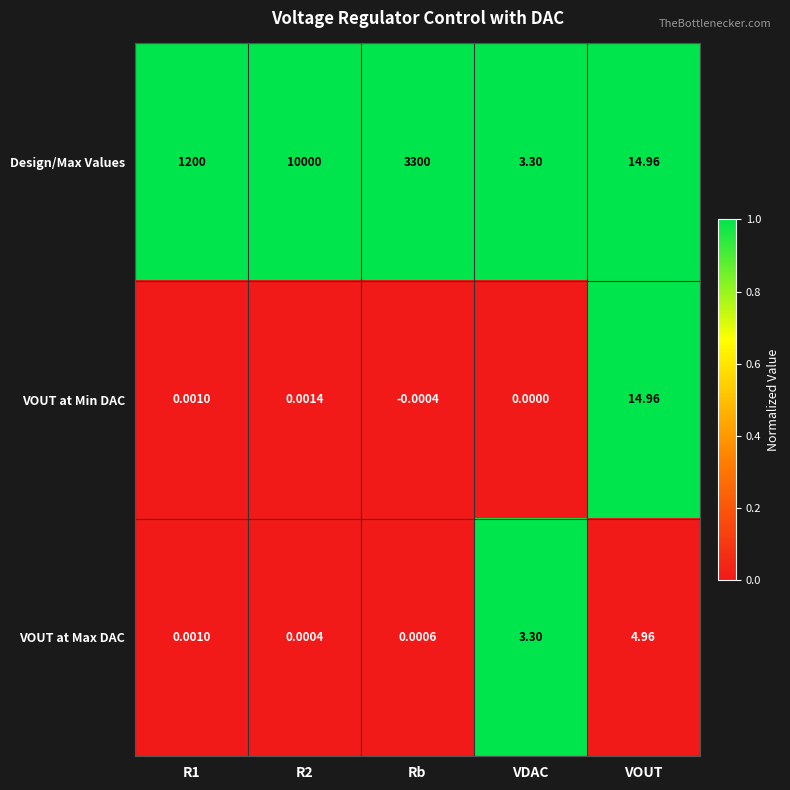

Rank the series by their maximum value, from highest to lowest.

Design/Max Values, VOUT at Min DAC, VOUT at Max DAC